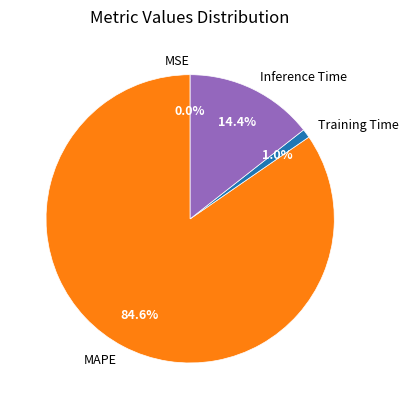

Is it true that Training Time is 1% of the pie?

True